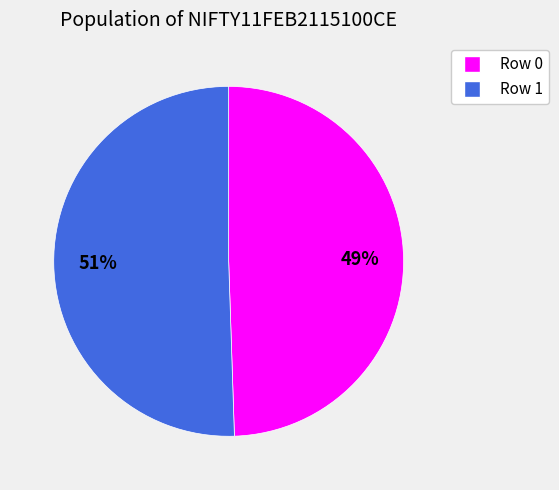

Approximately how many times larger is the value at Row 1 compared to Row 0?

1.0